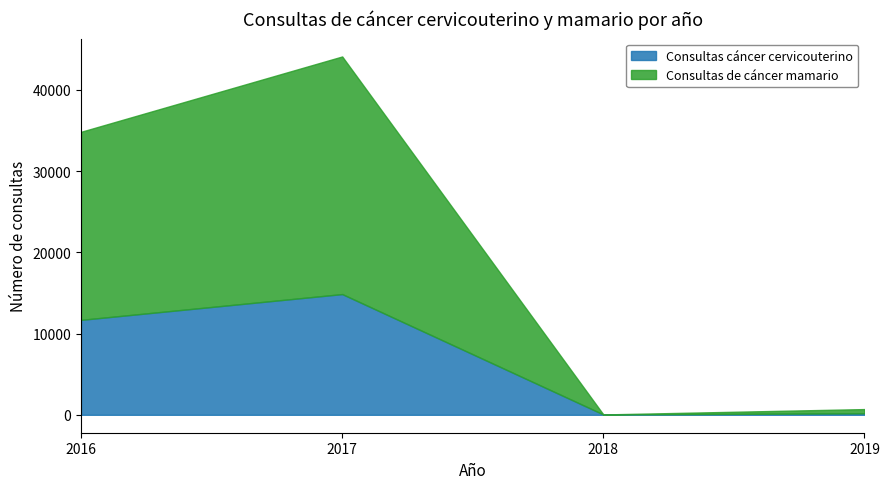

True or false: Consultas de cáncer mamario and Consultas cáncer cervicouterino intersect in this chart.

True